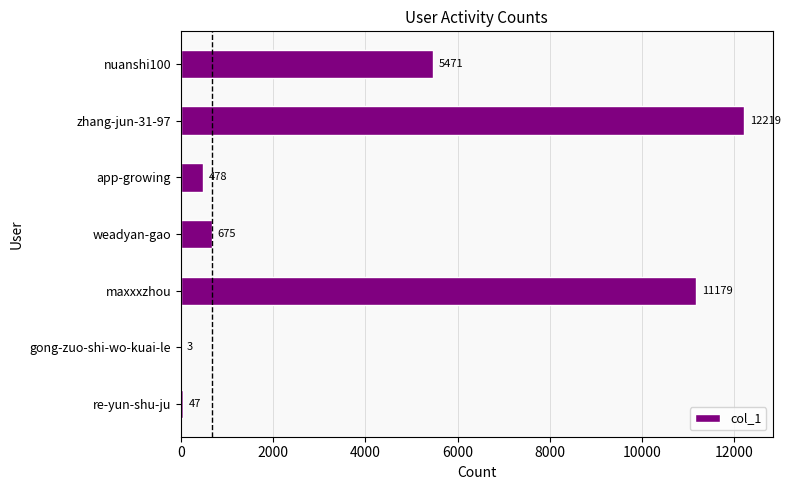

What is the sum of all values?

30072